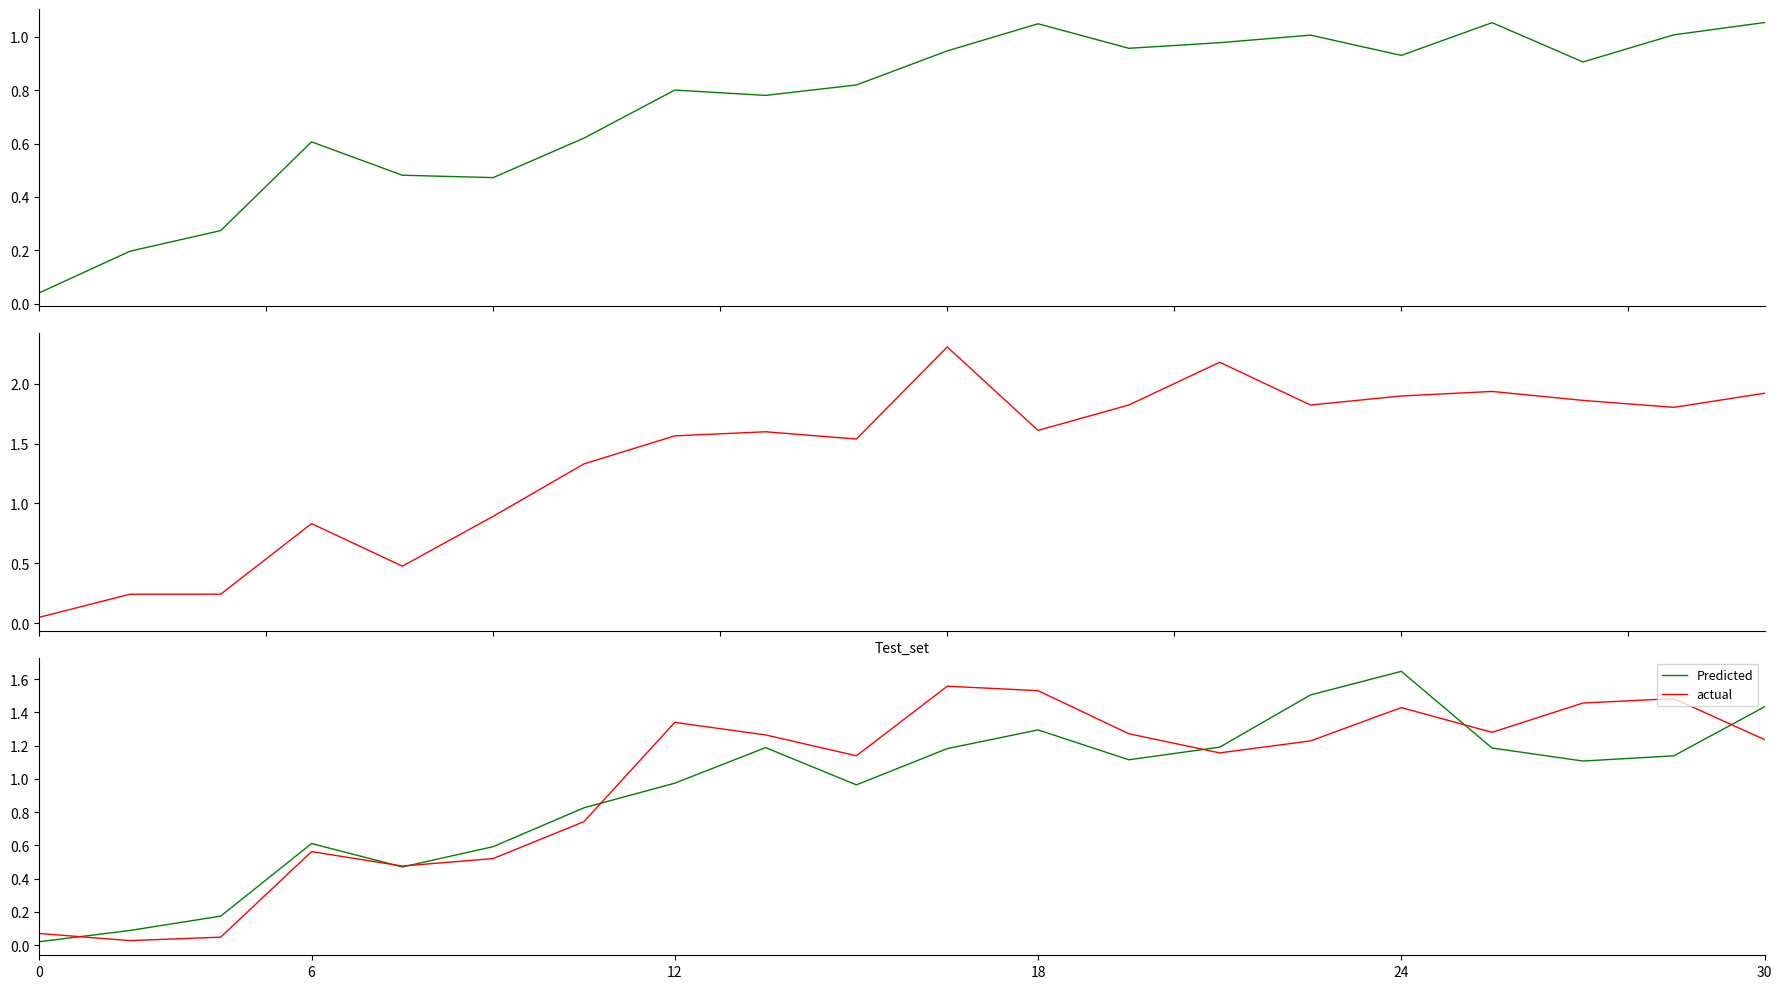

At which label does Predicted reach its peak?

24